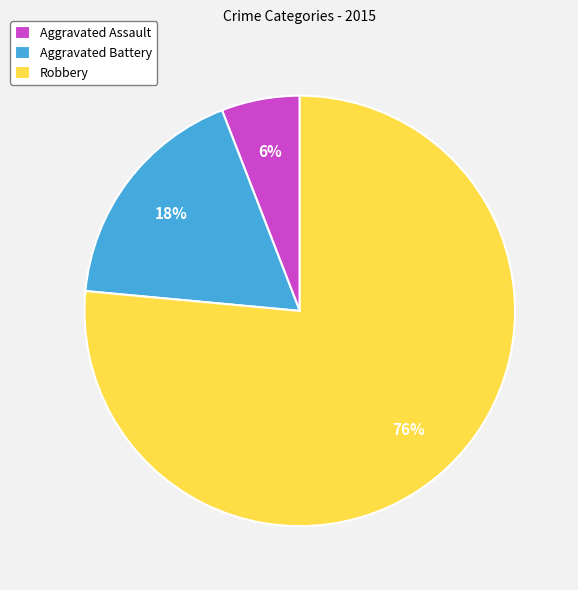

True or false: Robbery accounts for 84% of the total.

False